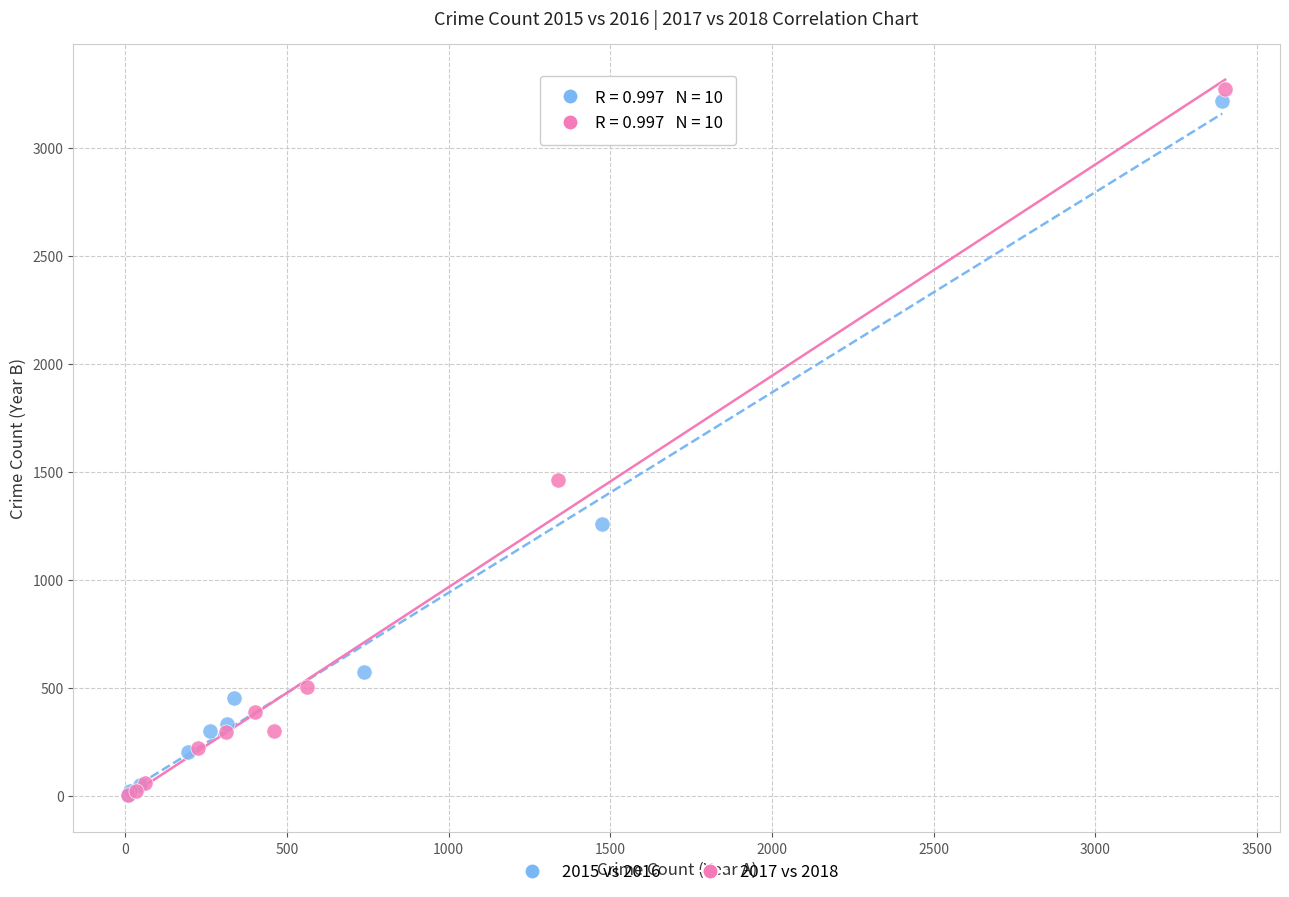

Which series reaches the maximum Y coordinate?

2017 vs 2018